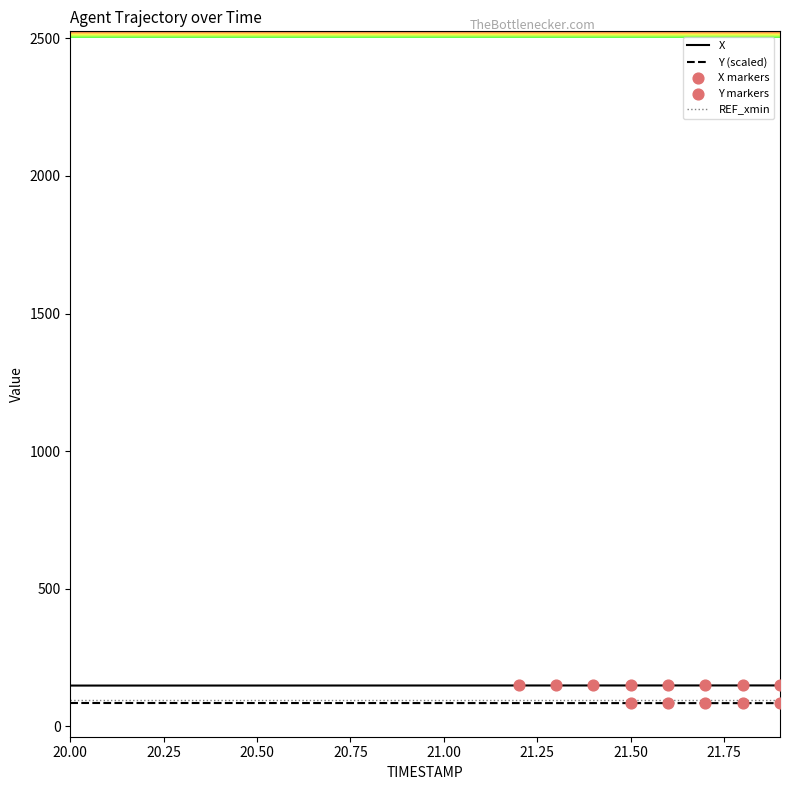

Which series has the largest total across all categories?

X